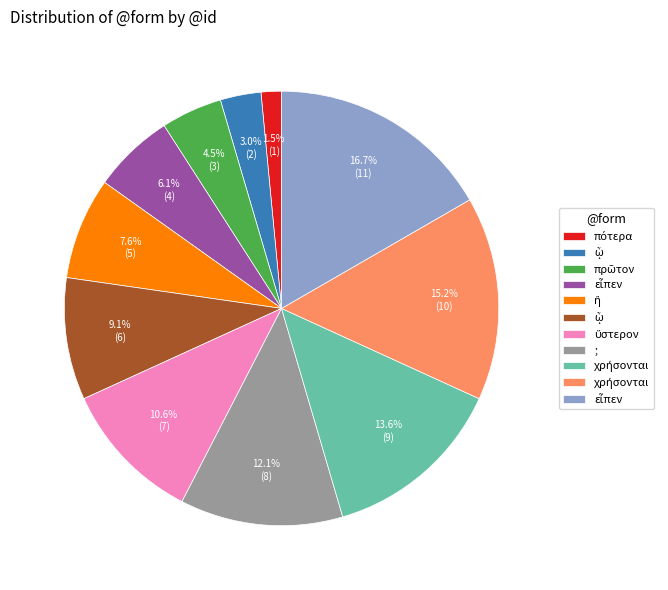

Is there a majority slice in this chart?

No